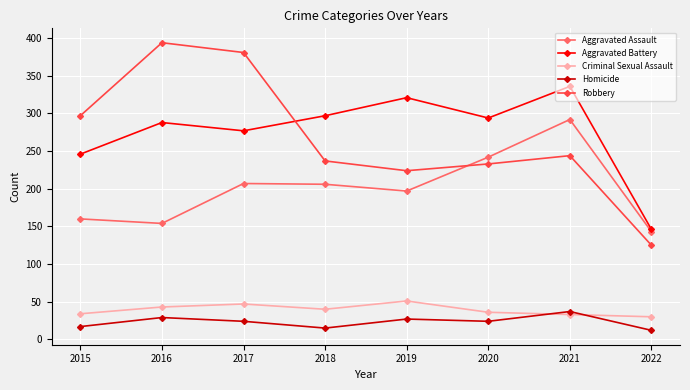

Between 2016 and 2020, which series saw the biggest shift?

Robbery